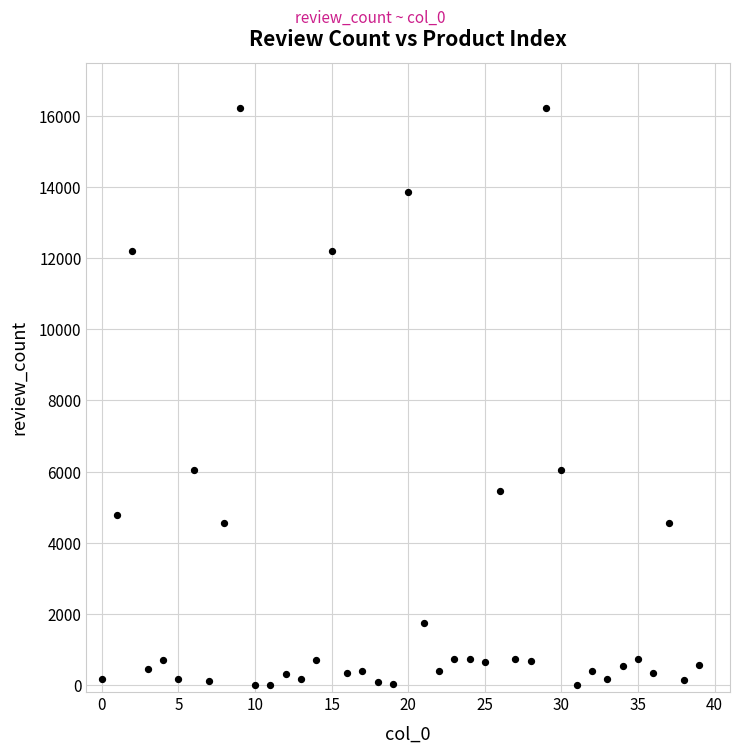

What is the range of Y values (max minus min)?

16219